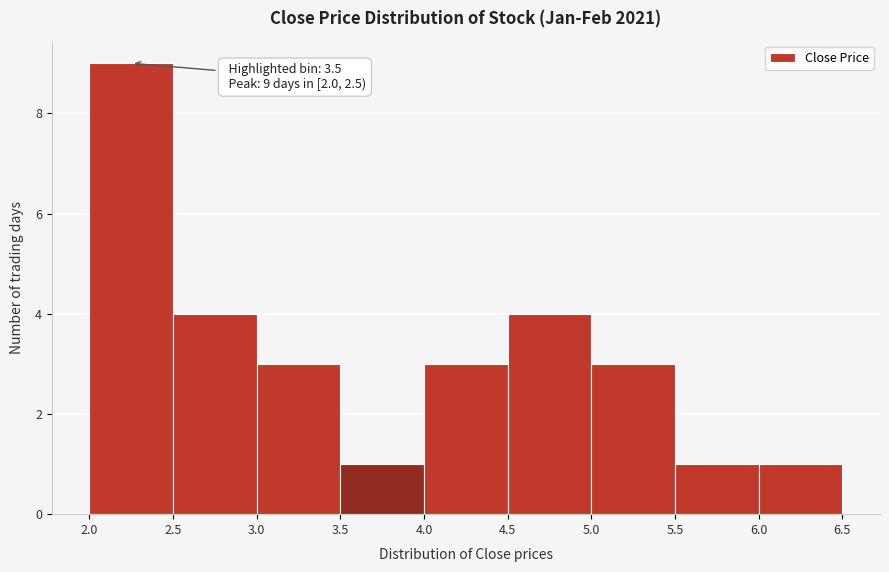

Which range on the x-axis has the tallest bar?

2.0 to 2.5